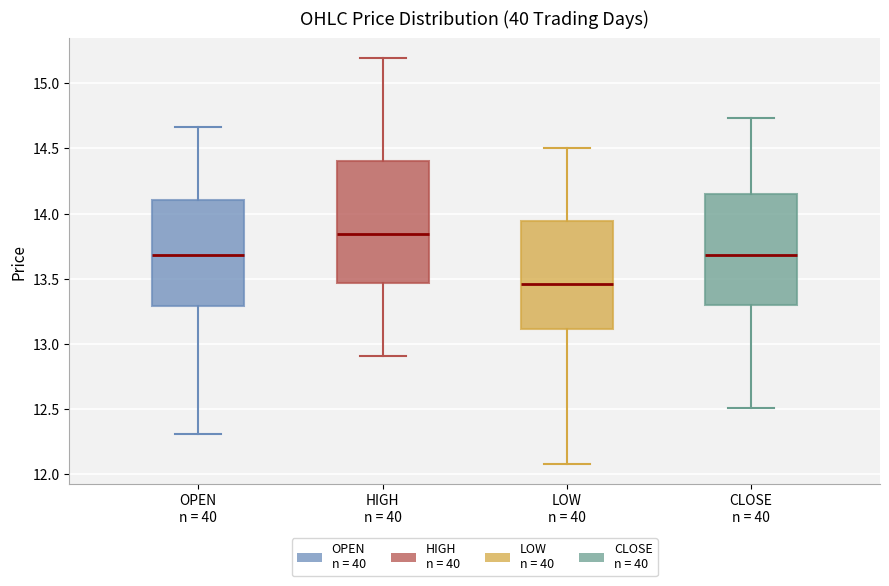

Which box's median line is the highest?

HIGH n = 40